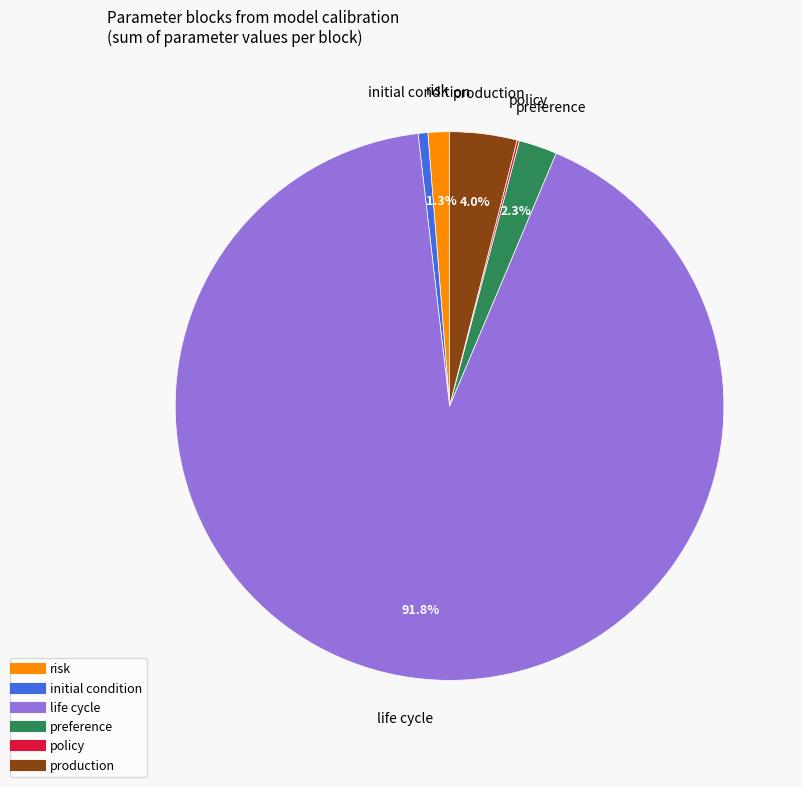

To the nearest percent, what is the average slice percentage?

17%